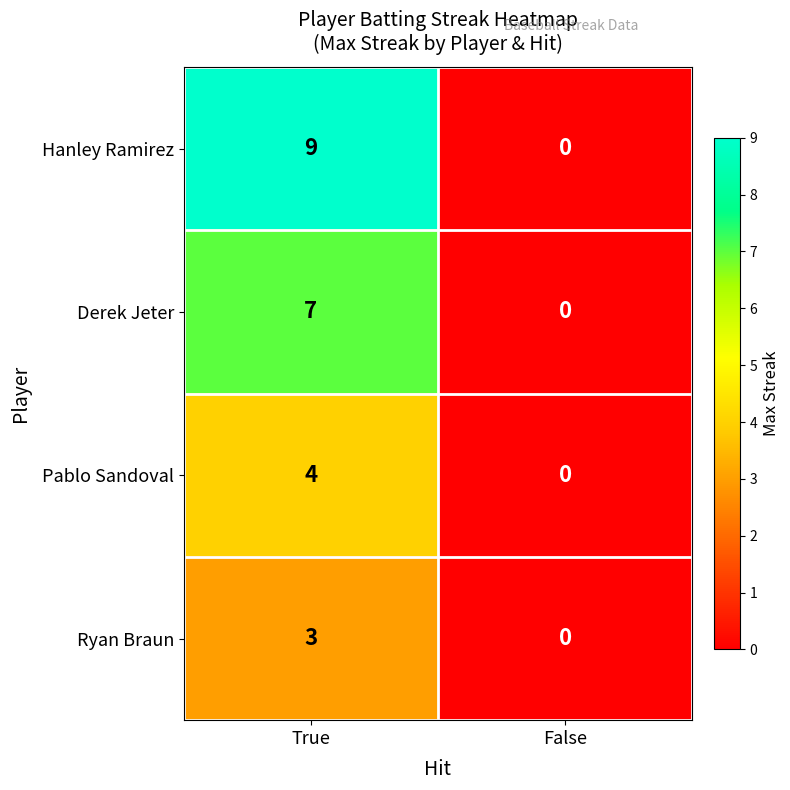

What is the difference between the Ryan Braun values at False and True?

3